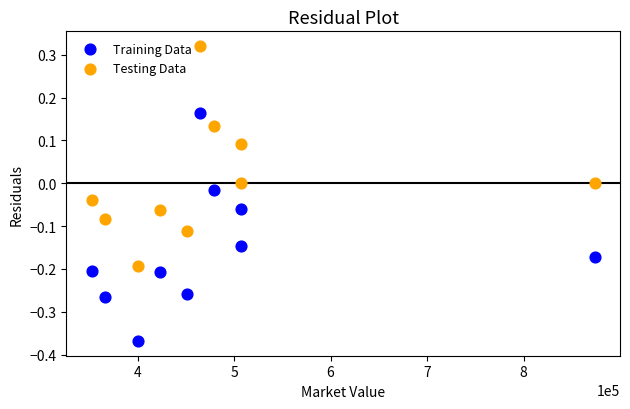

Which series reaches the minimum Y coordinate?

Training Data